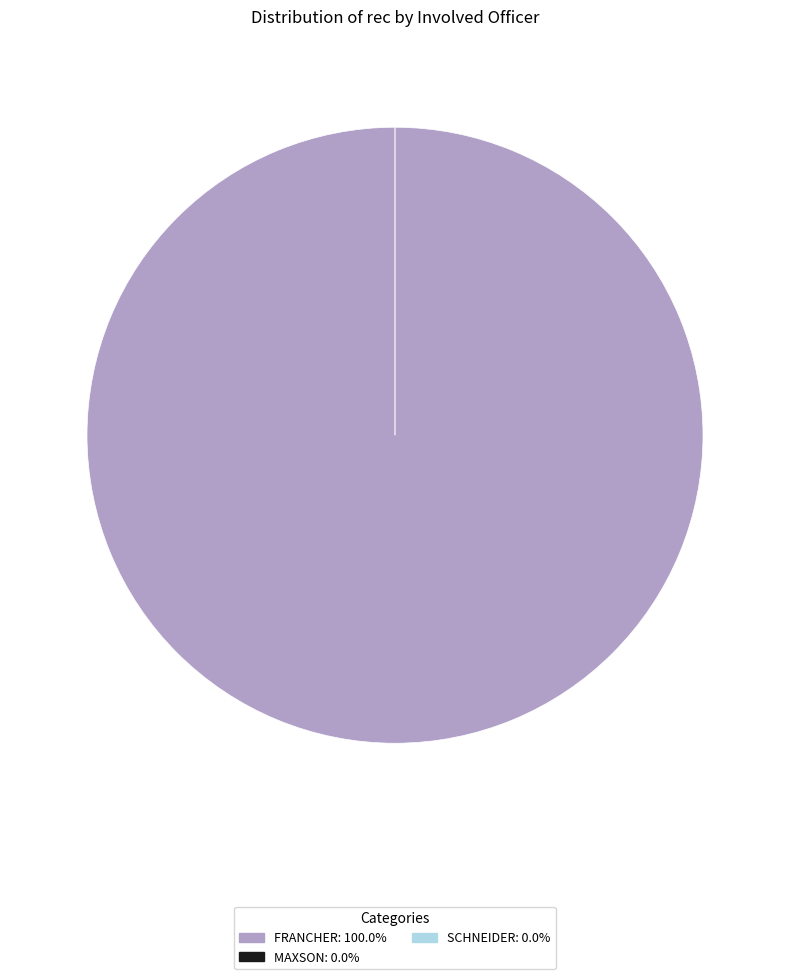

What portion of the pie excludes SCHNEIDER?

100.0%